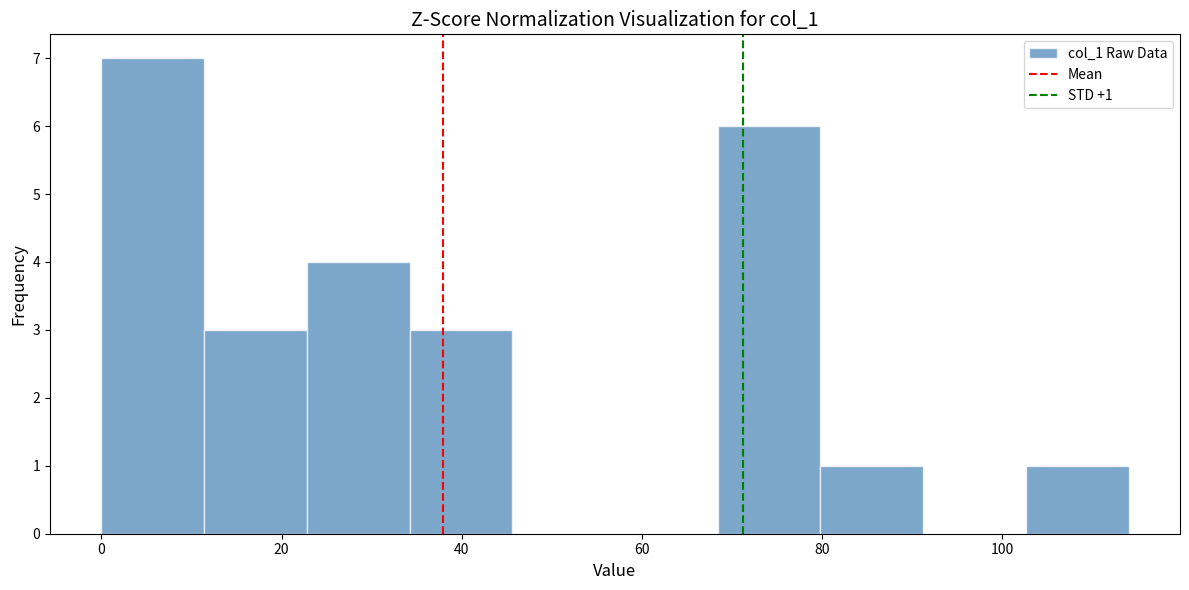

Over which range of the x-axis is the bar tallest?

0.0 to 11.4